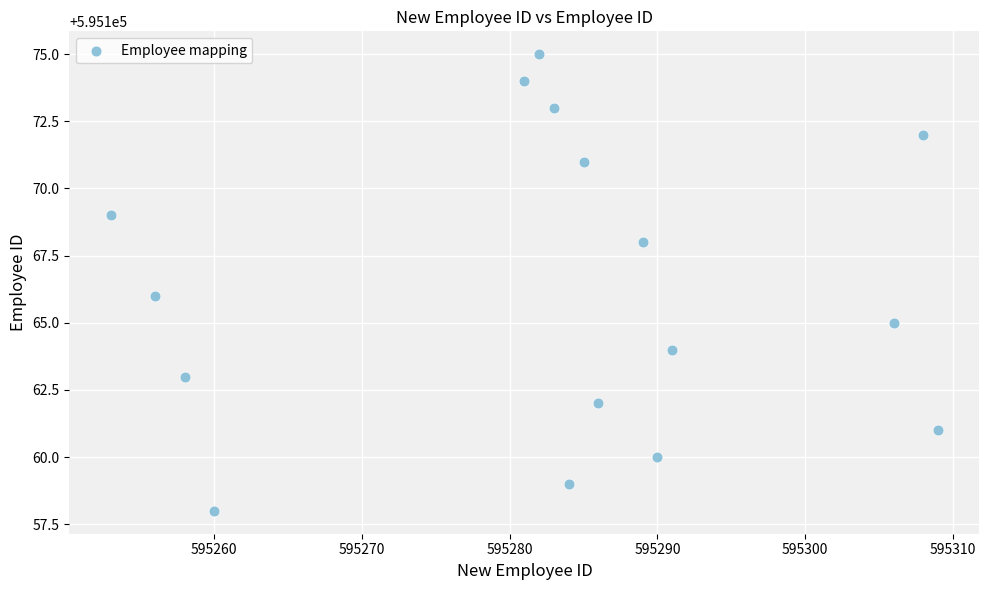

What is the range of Y values (max minus min)?

17